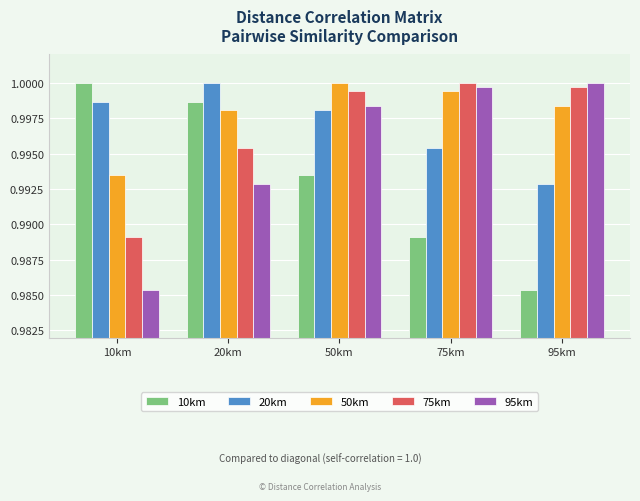

At which label does 20km reach its minimum?

95km